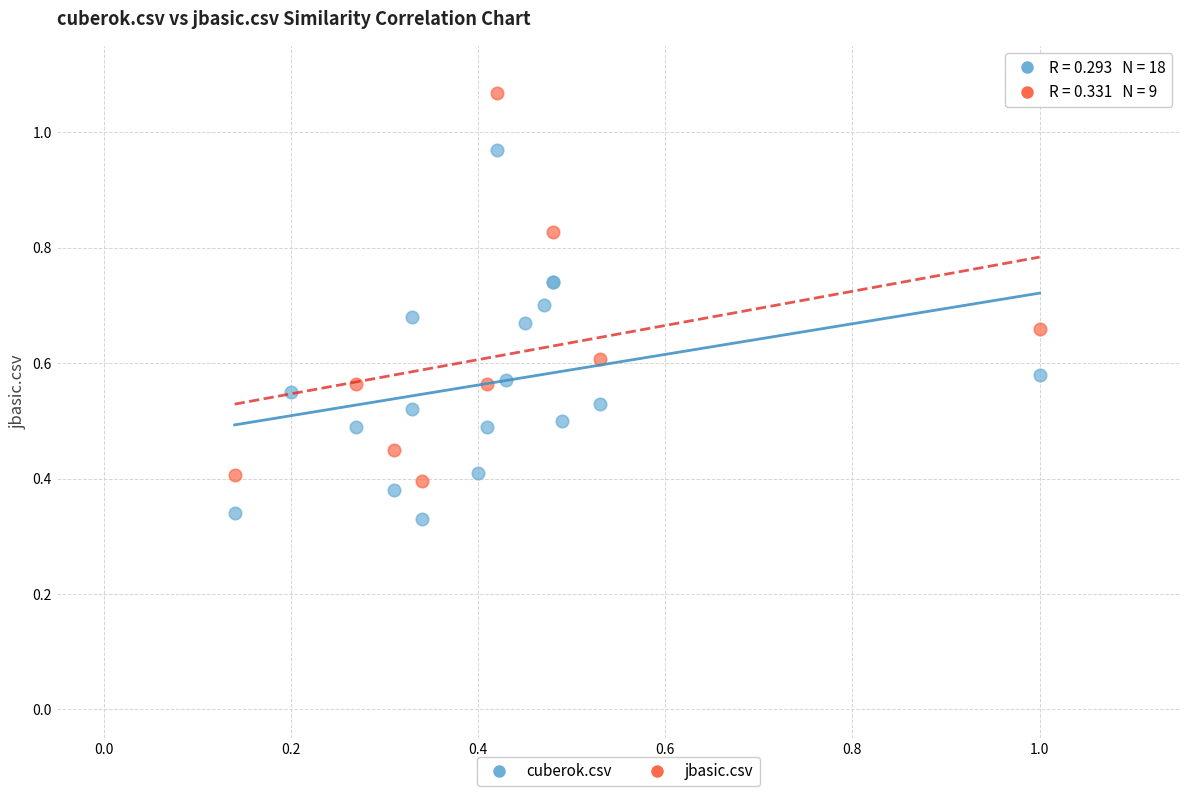

Which series contains the lowest Y value?

cuberok.csv